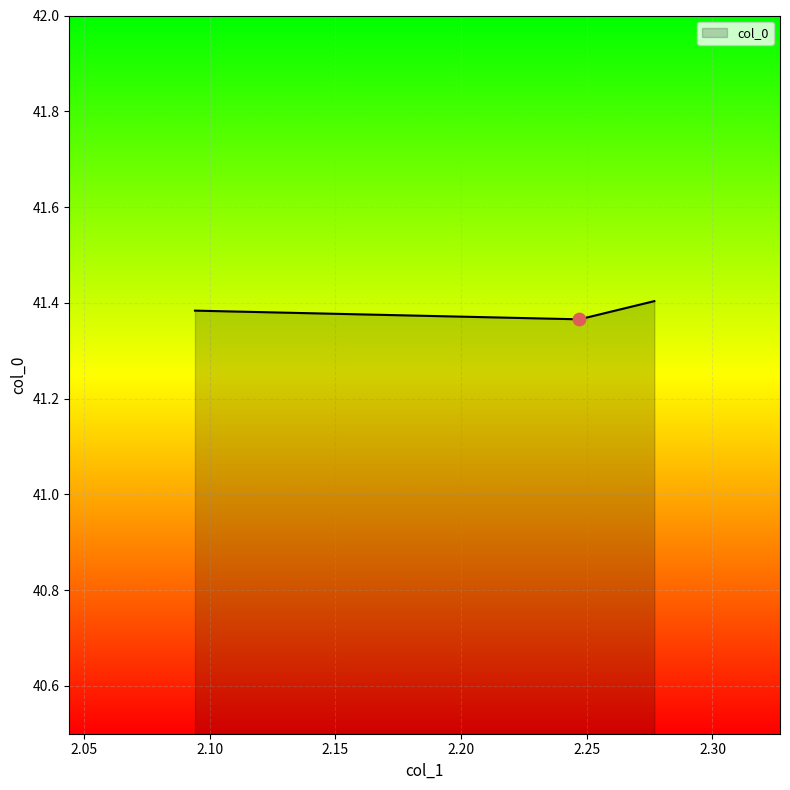

Between 2.276866800548862 and 2.2470625738771504, which is larger?

2.276866800548862